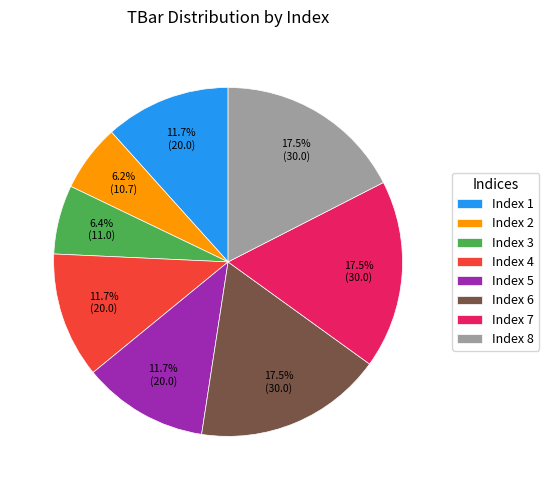

Combined, do Index 5 and Index 4 account for over 50%?

No